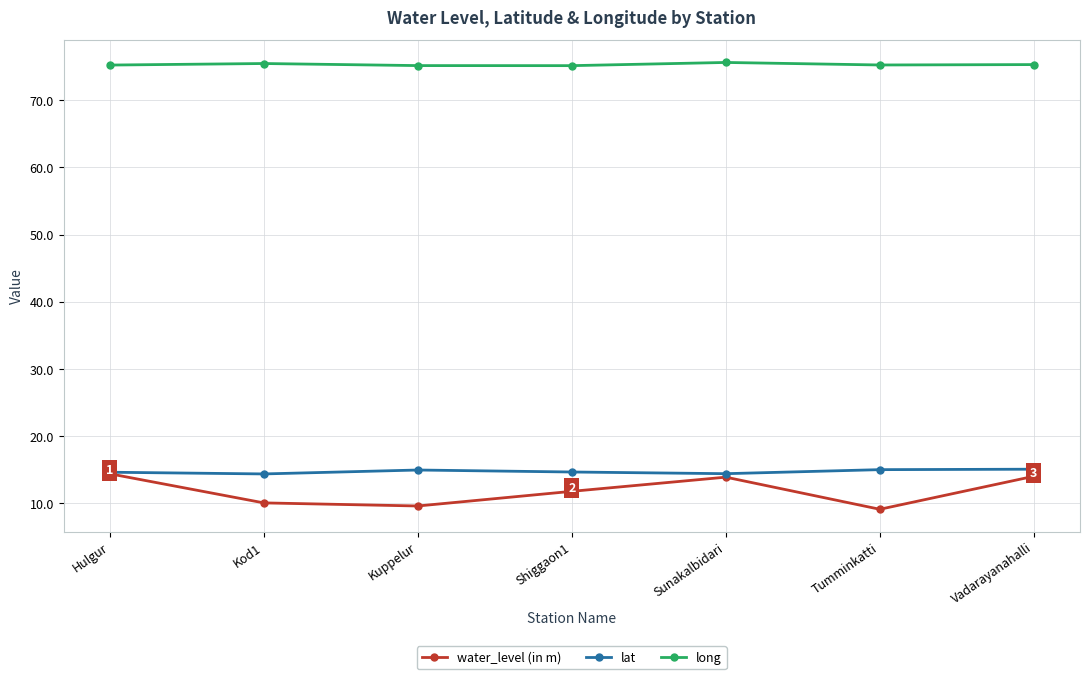

Which series has the largest total across all categories?

long